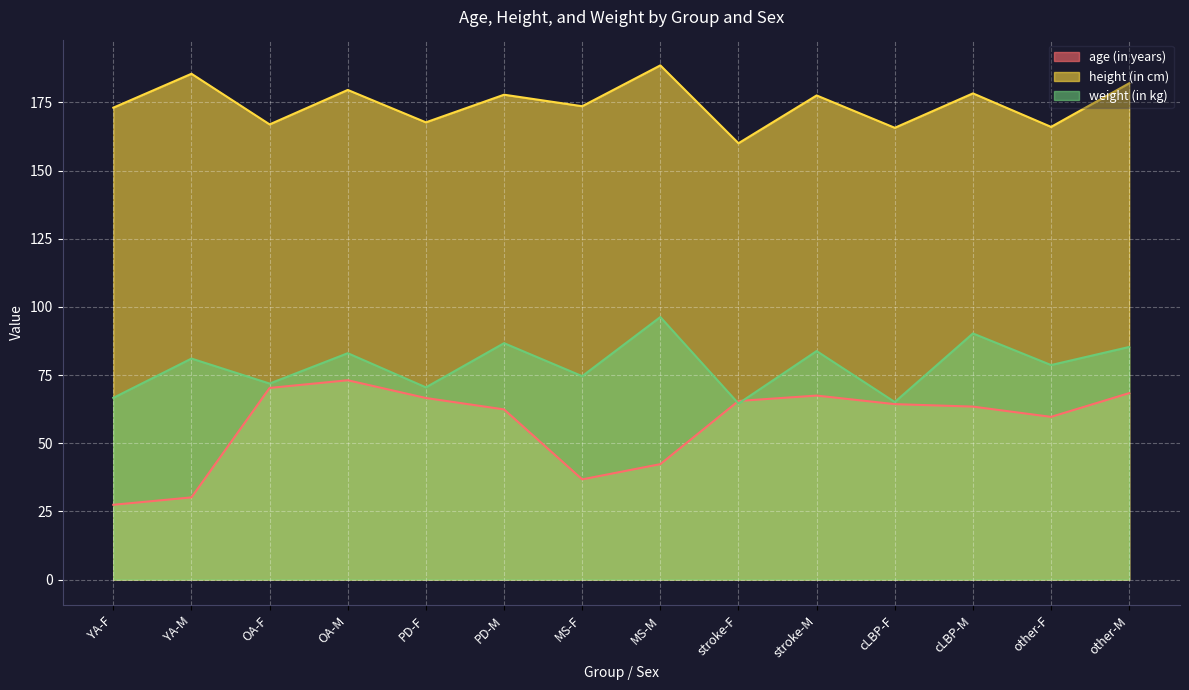

At which category does the chart reach its minimum across all series?

YA-F